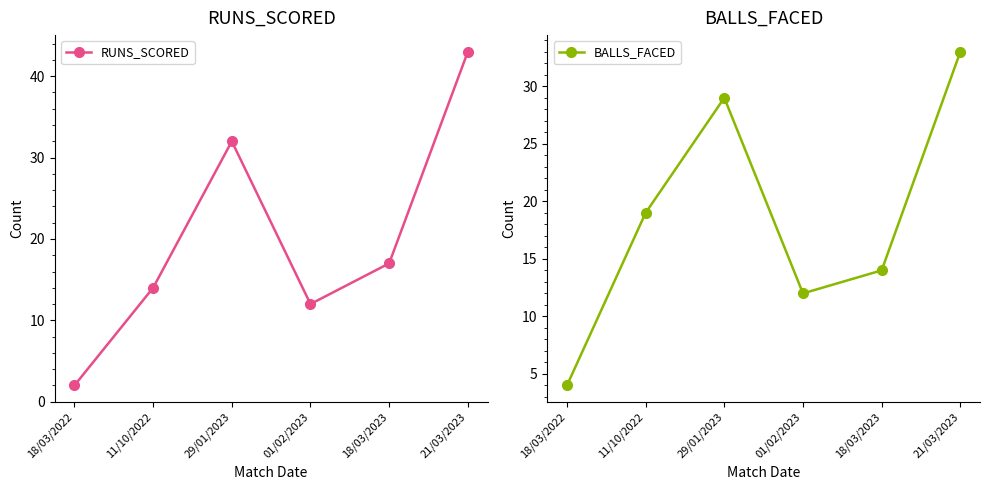

What is the total value across all series at 18/03/2023?

31